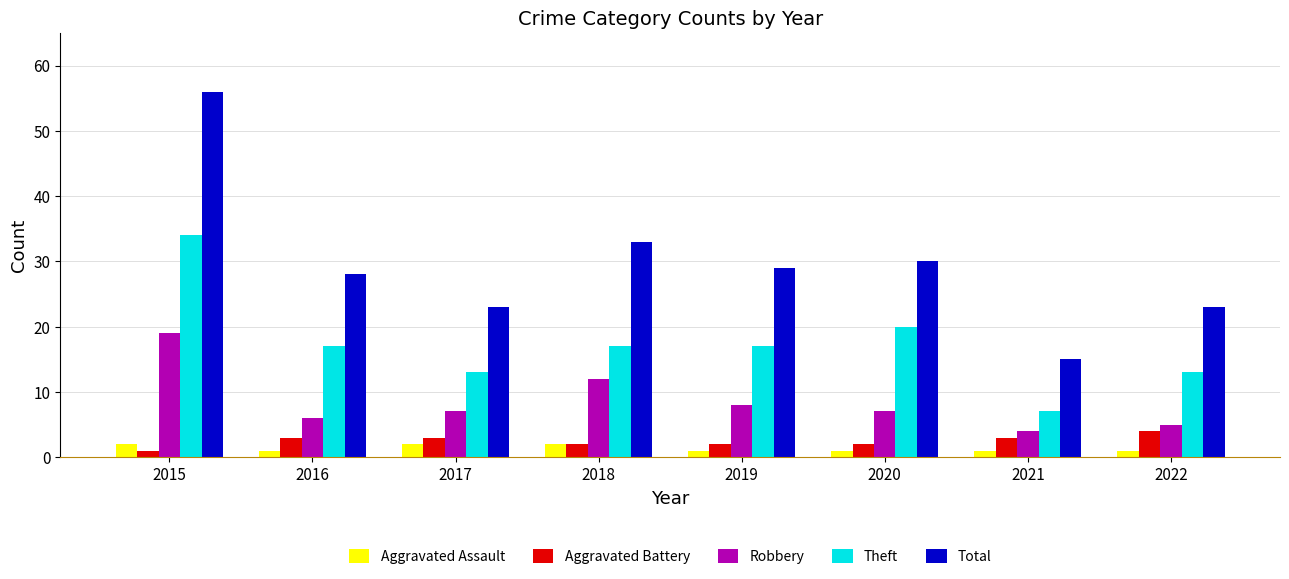

Which series has the largest range (max minus min)?

Total